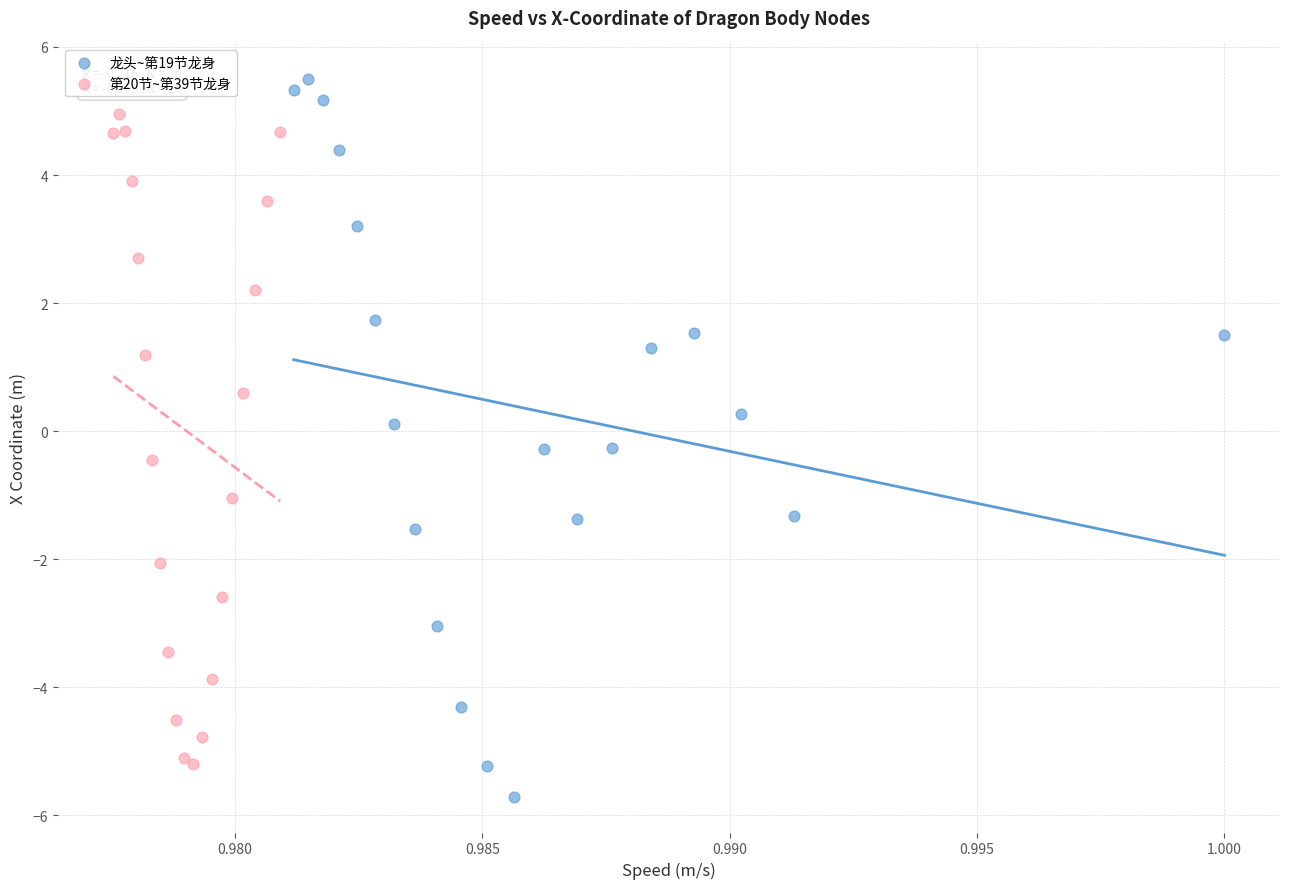

Which series contains the lowest Y value?

龙头~第19节龙身